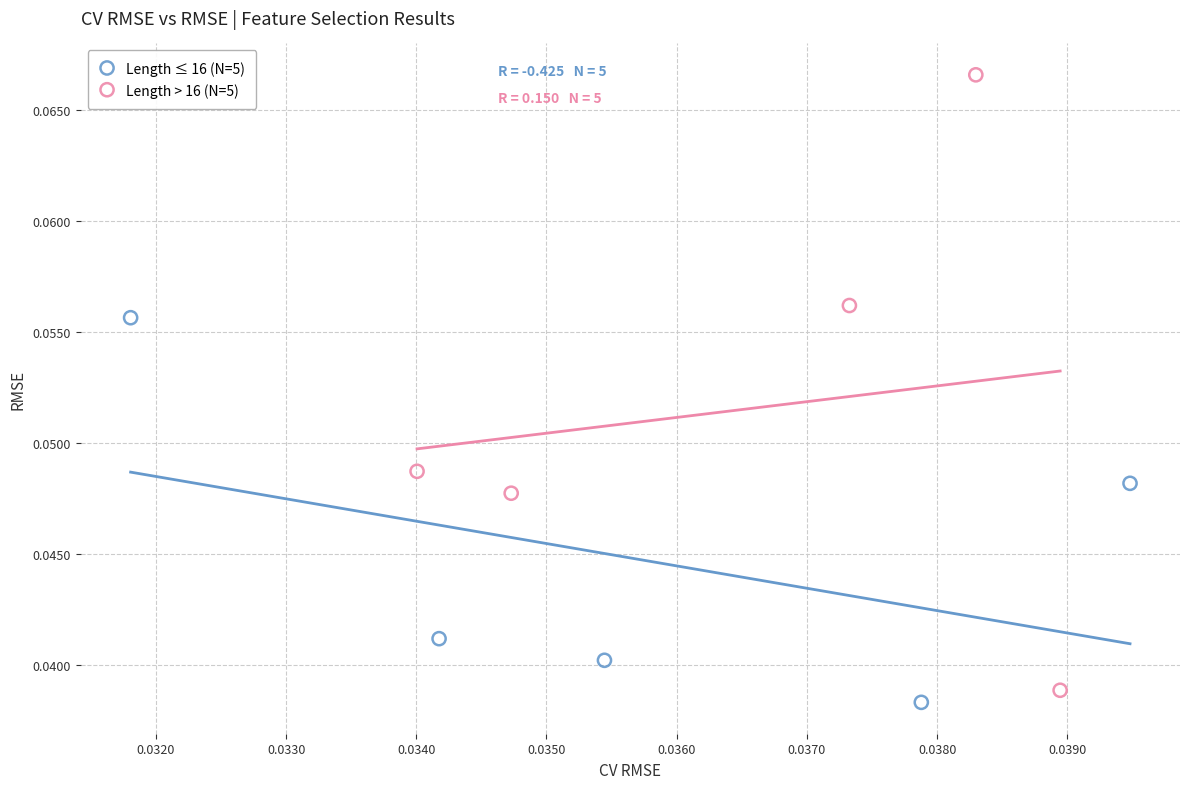

What are all the series names shown in the legend?

Length ≤ 16 (N=5), Length > 16 (N=5)